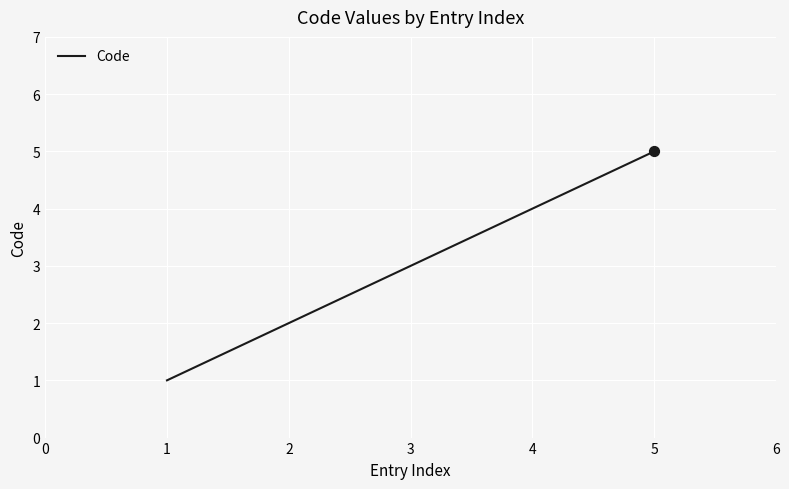

What is the change in value from 4 to 5?

+1